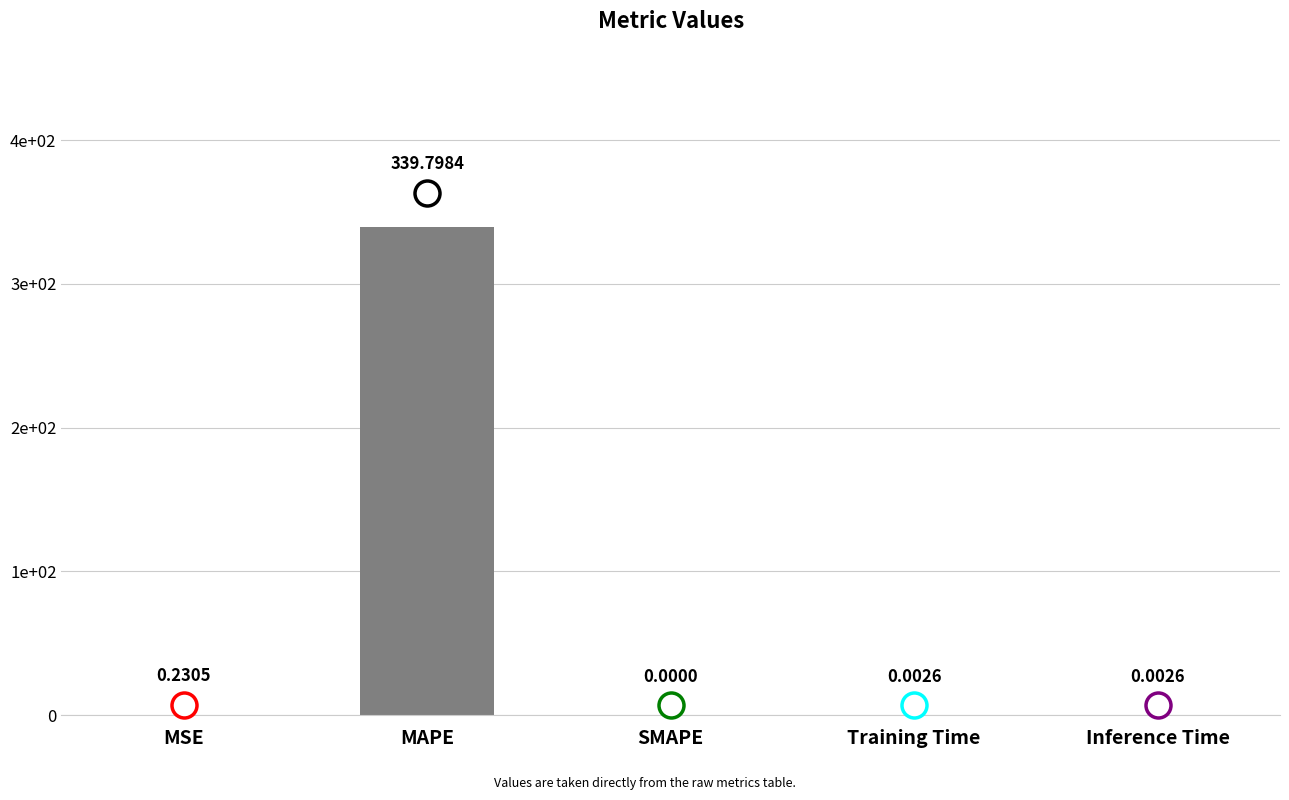

Are the bars horizontal?

No